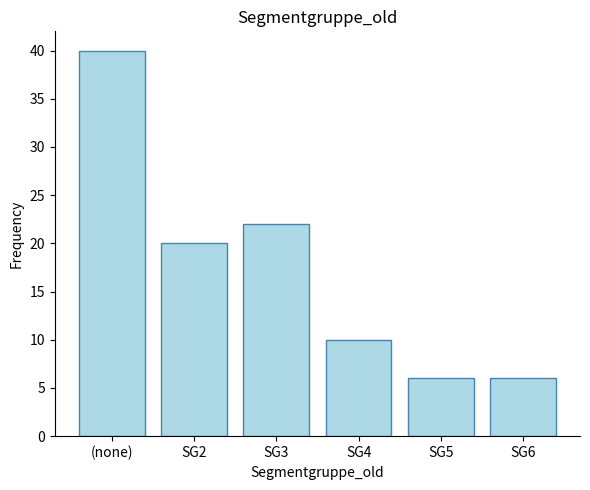

What is the difference between the second highest and minimum values?

16